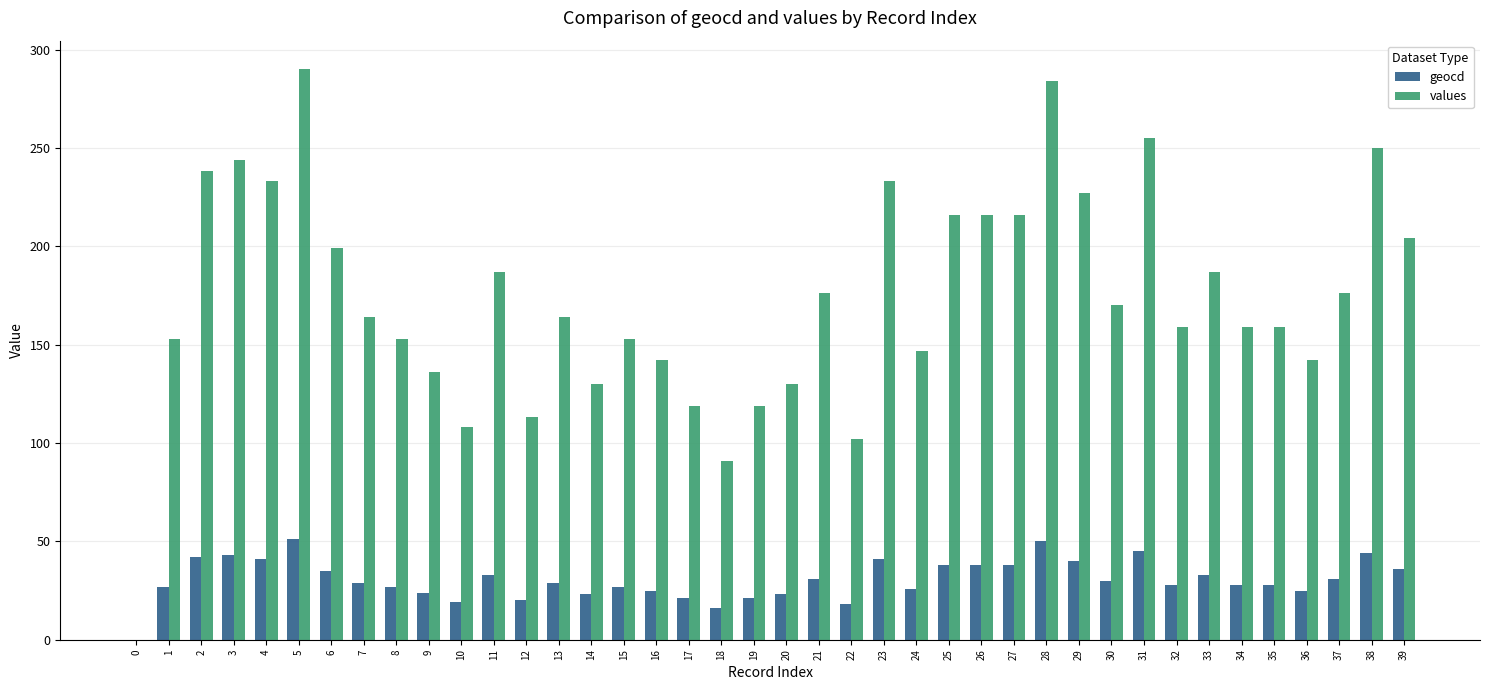

Is the value of geocd at 0 greater than the value of values at 17?

No